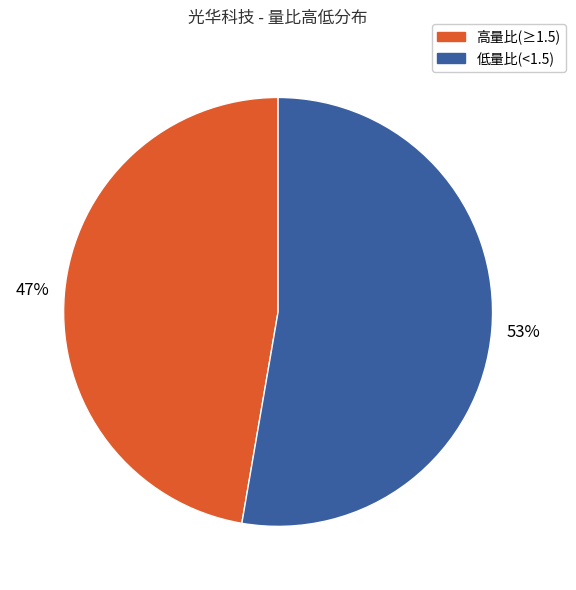

To the nearest percent, what is the average slice percentage?

50%